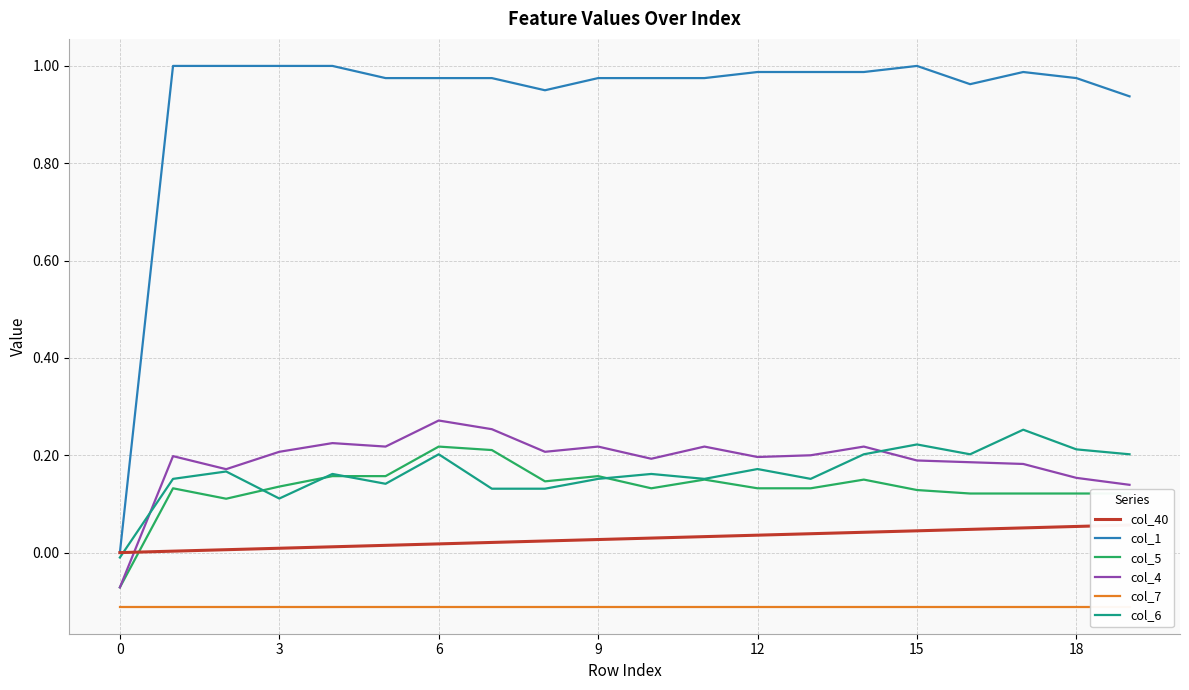

How many values in col_1 are above zero?

19